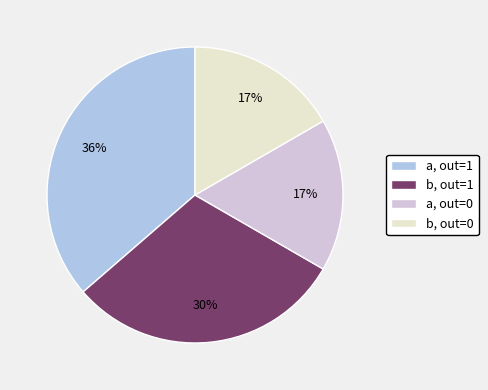

Count the number of slices in the pie.

4